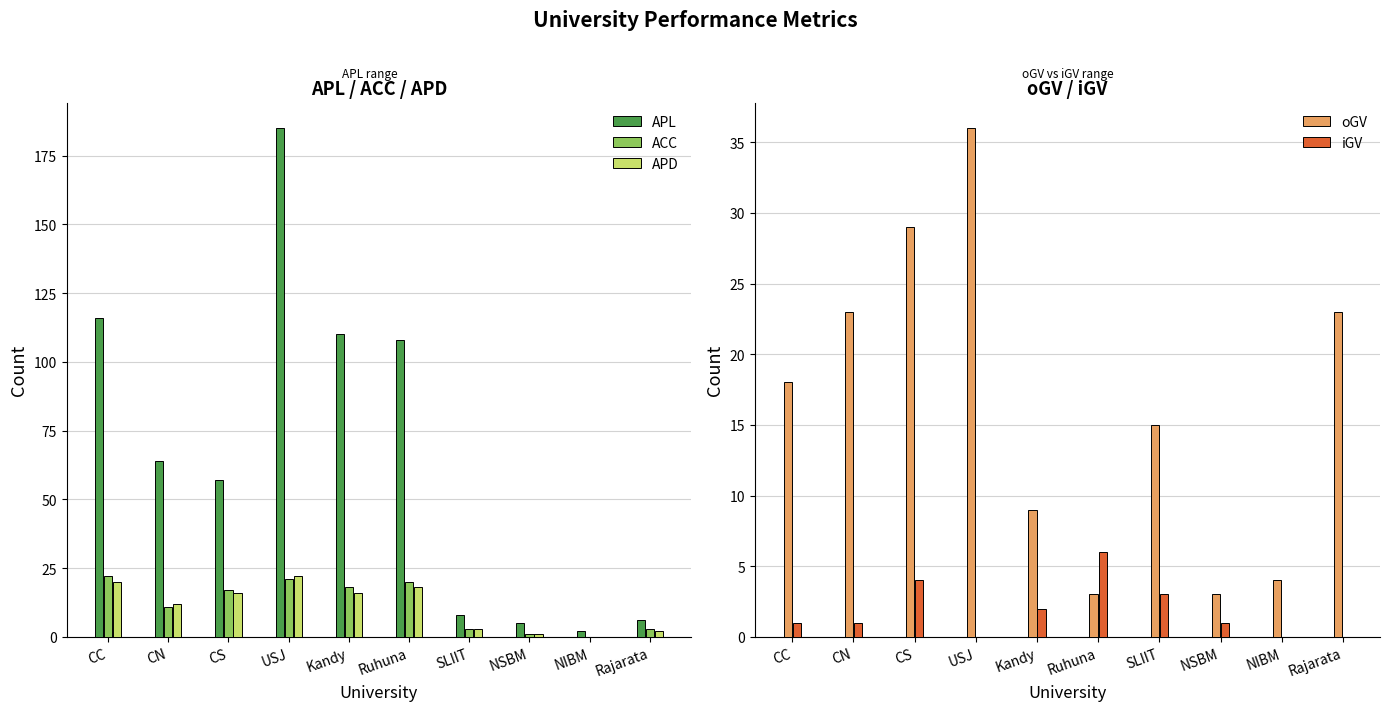

Is it true that APD equals 1 at SLIIT?

False